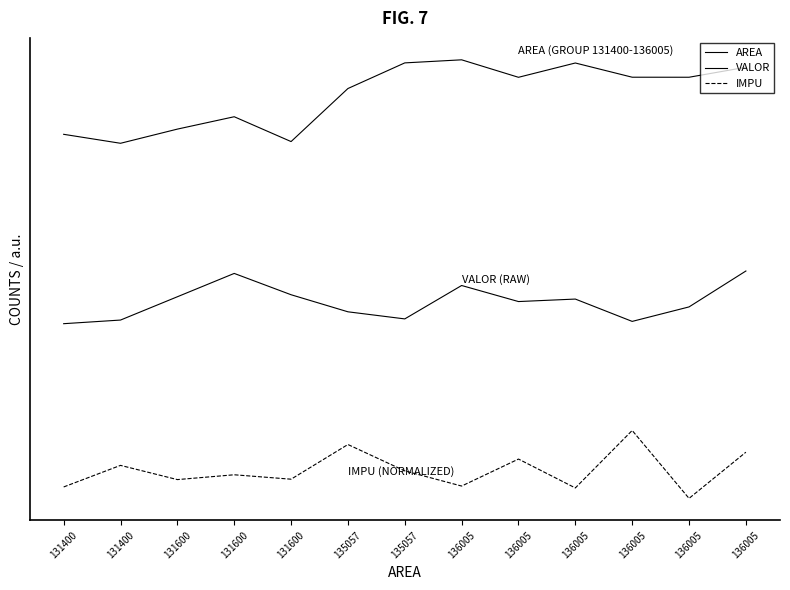

What is the spread (max minus min) of values at 131600?

0.7